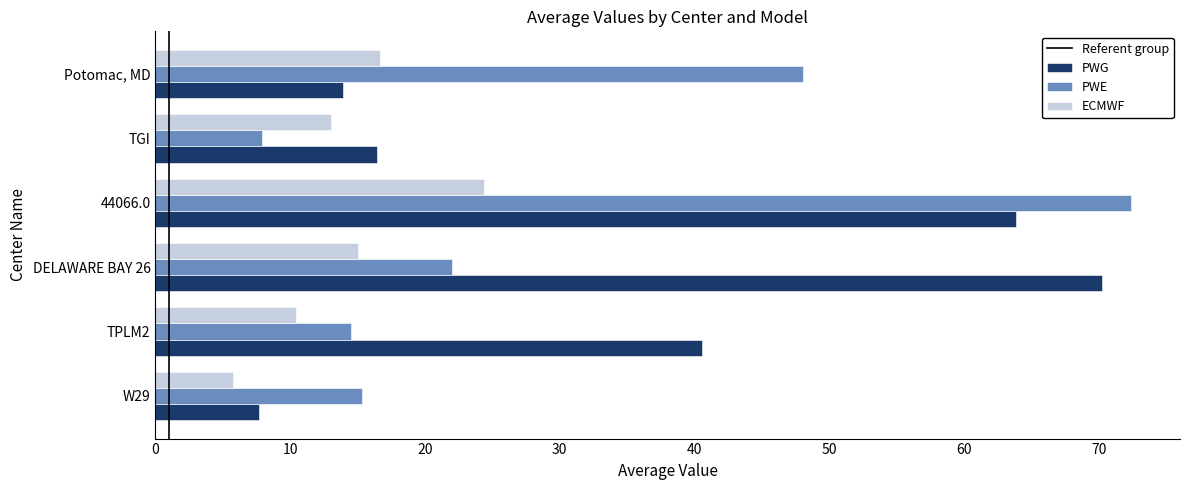

Which series has the largest total across all categories?

PWG